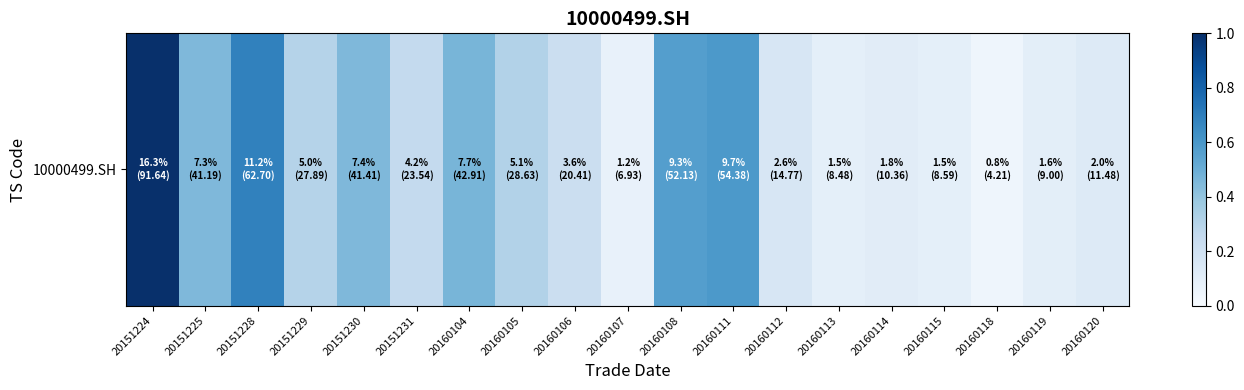

Between 20160108 and 20160115, which is larger?

20160108